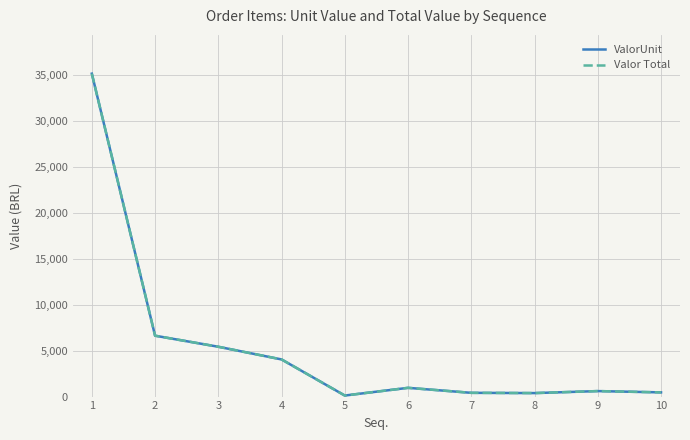

Does the chart display data point markers on the line(s)?

No